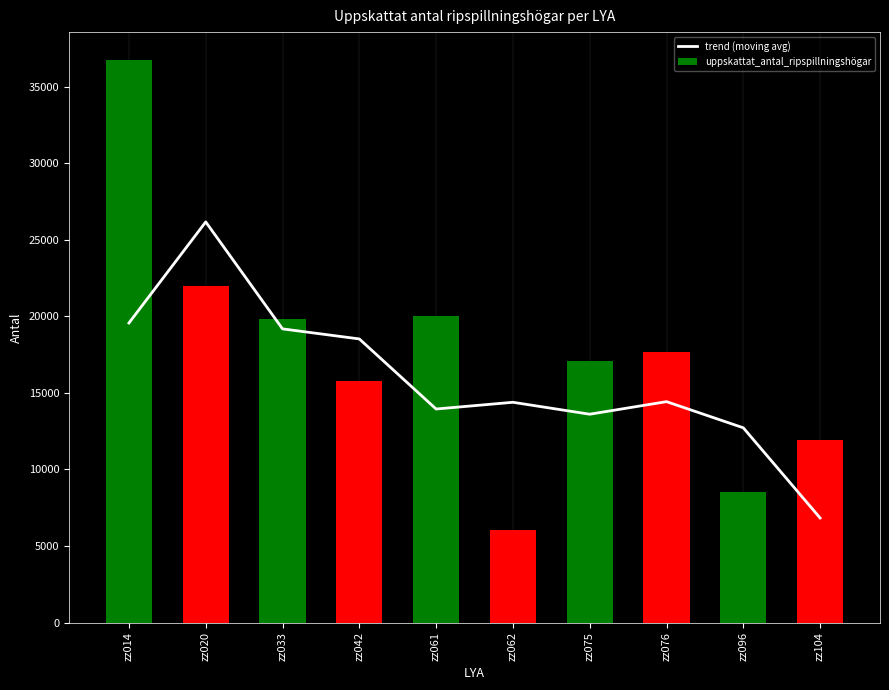

What is the sum of the uppskattat_antal_ripspillningshögar values at zz042 and zz104?

27720.9